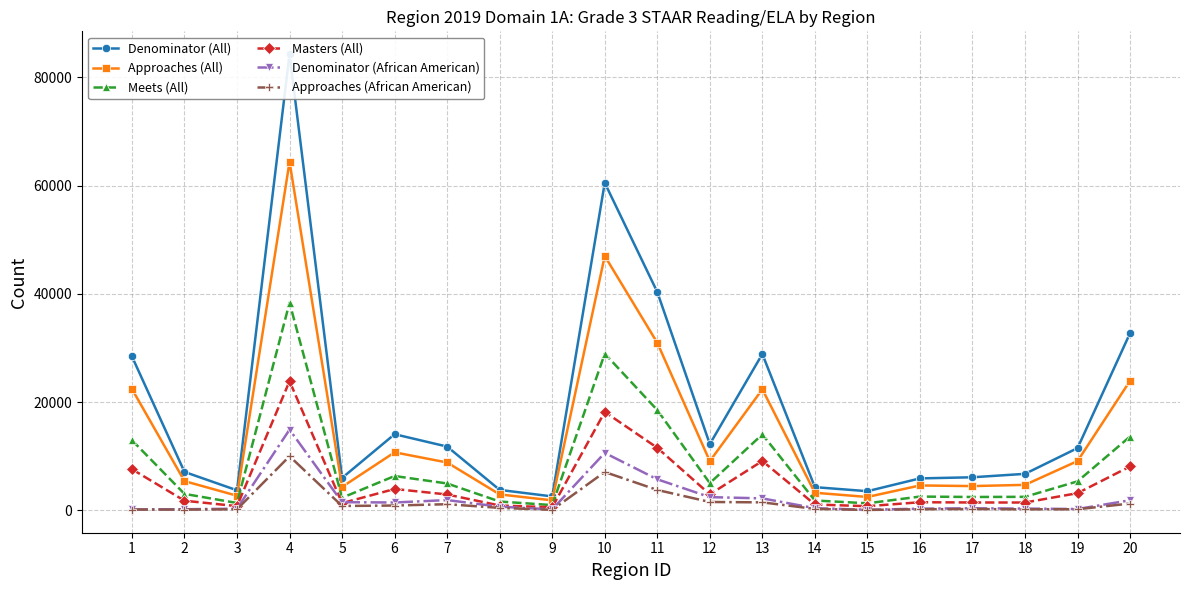

What is the value of the Meets (All) point at the 20th from the left?

13629